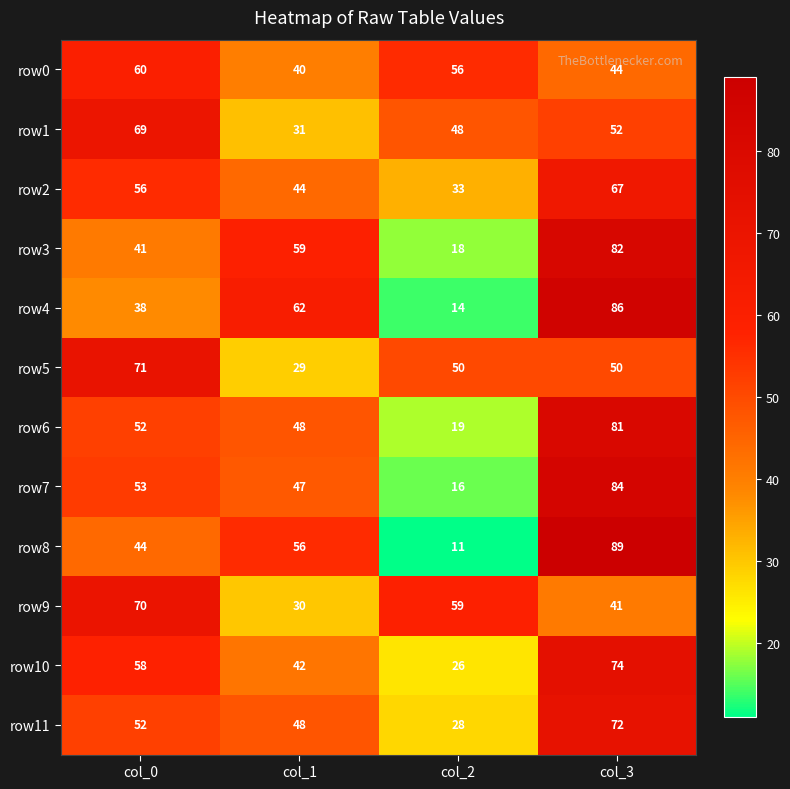

What is the maximum value shown in the chart?

89